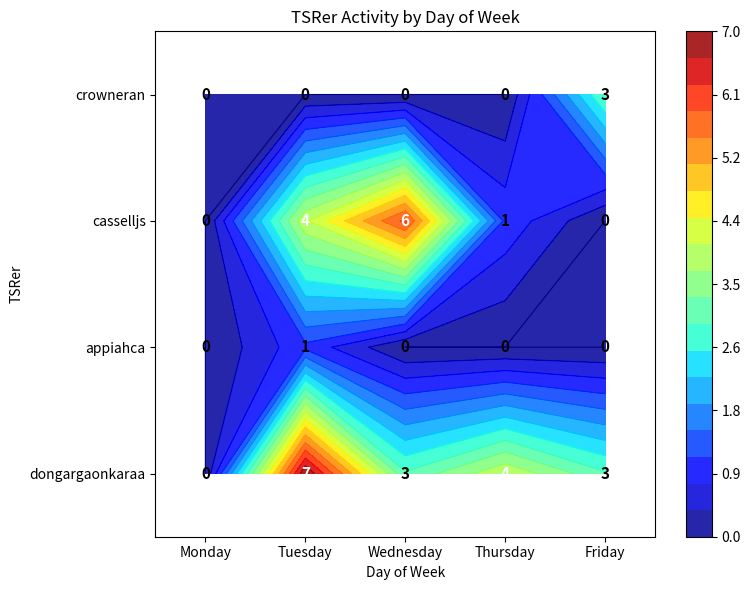

What is the sum of the appiahca values at Thursday and Tuesday?

1